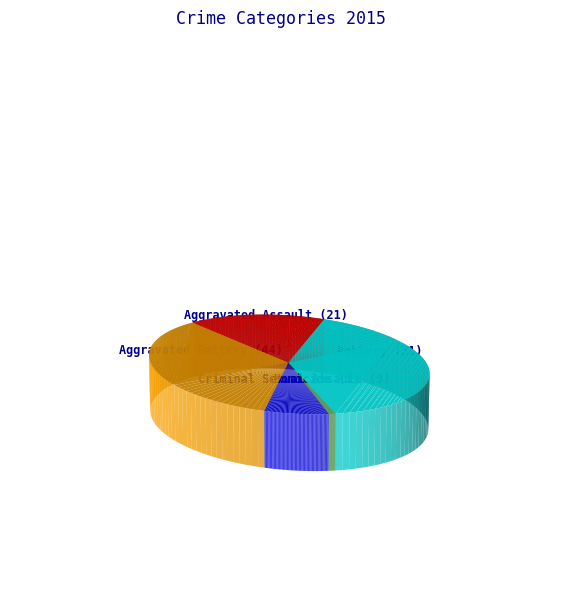

What percentage is NOT represented by Aggravated Battery?

65.1%